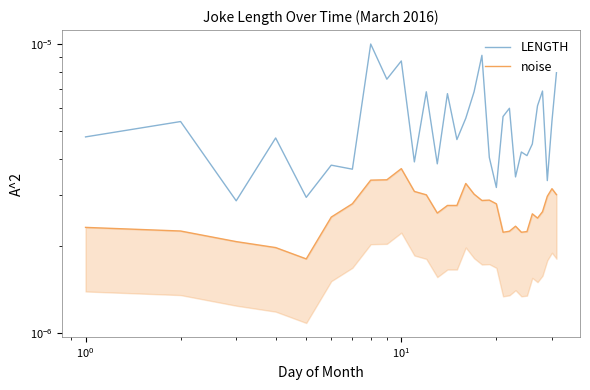

True or false: LENGTH has more than 0 interior local peaks.

True